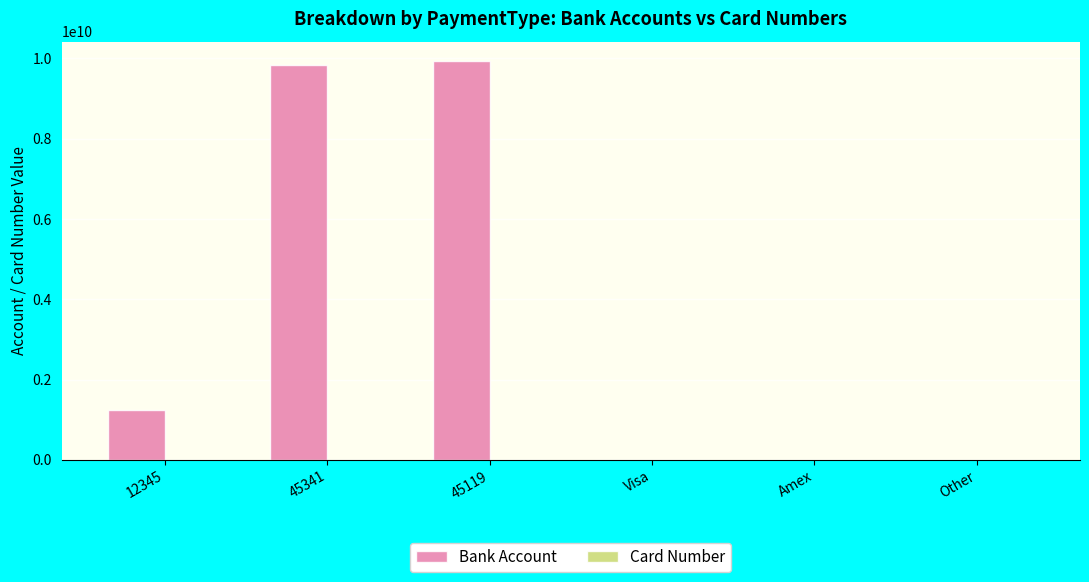

What is the sum of all Bank Account values?

20981665530